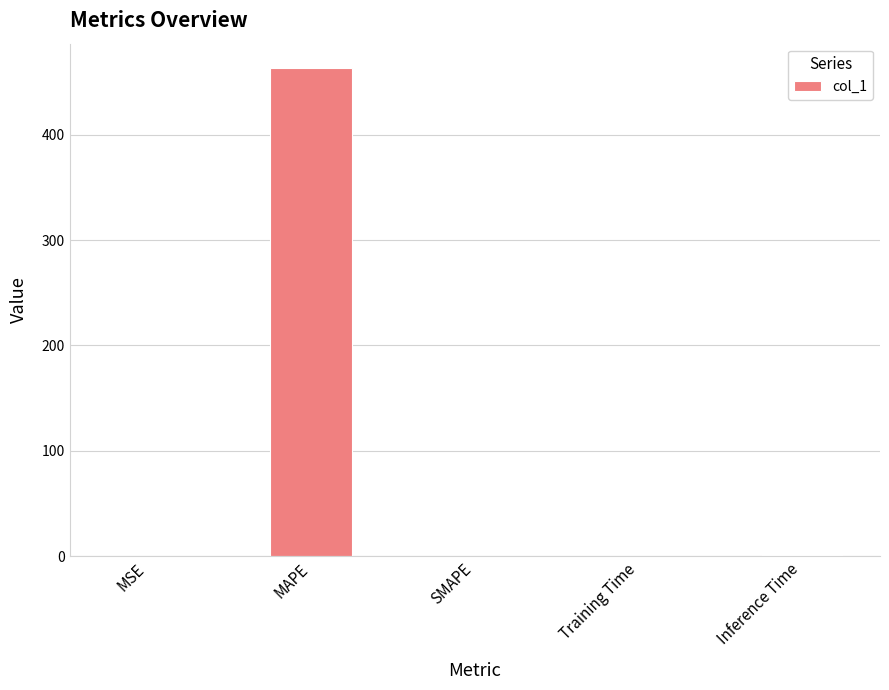

Which category has the highest value across all series?

MAPE